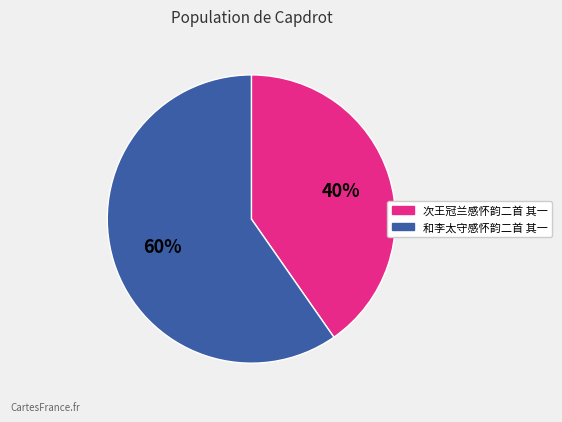

Which category has the biggest portion of the pie?

和李太守感怀韵二首 其一